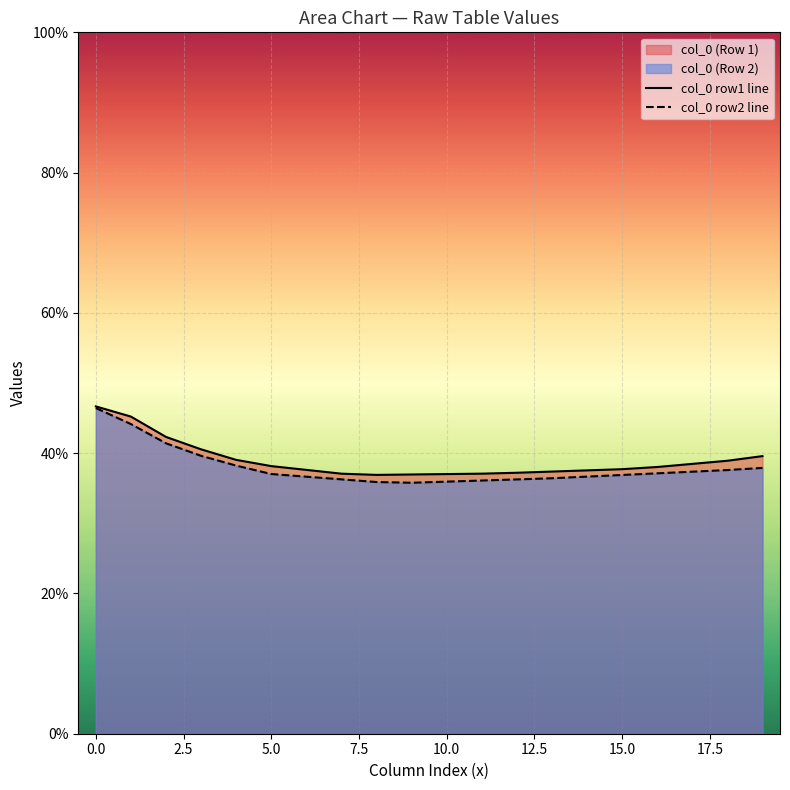

Which series has the largest range (max minus min)?

col_0 row2 line